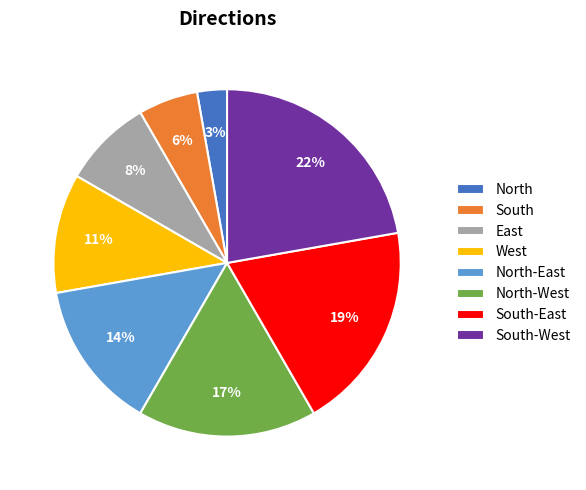

True or false: North-East accounts for 3% of the total.

False